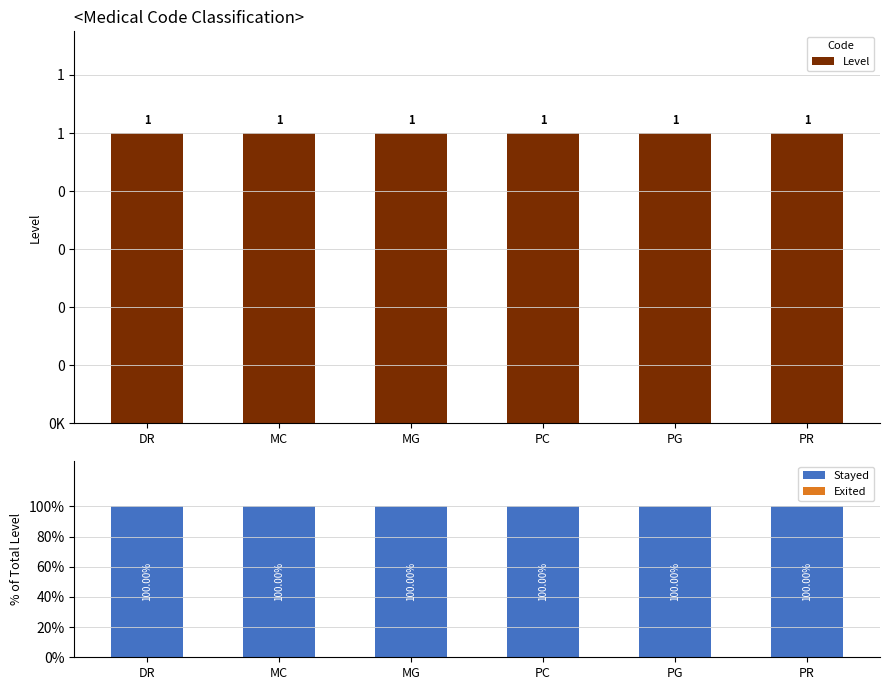

How many groups of bars are there?

6